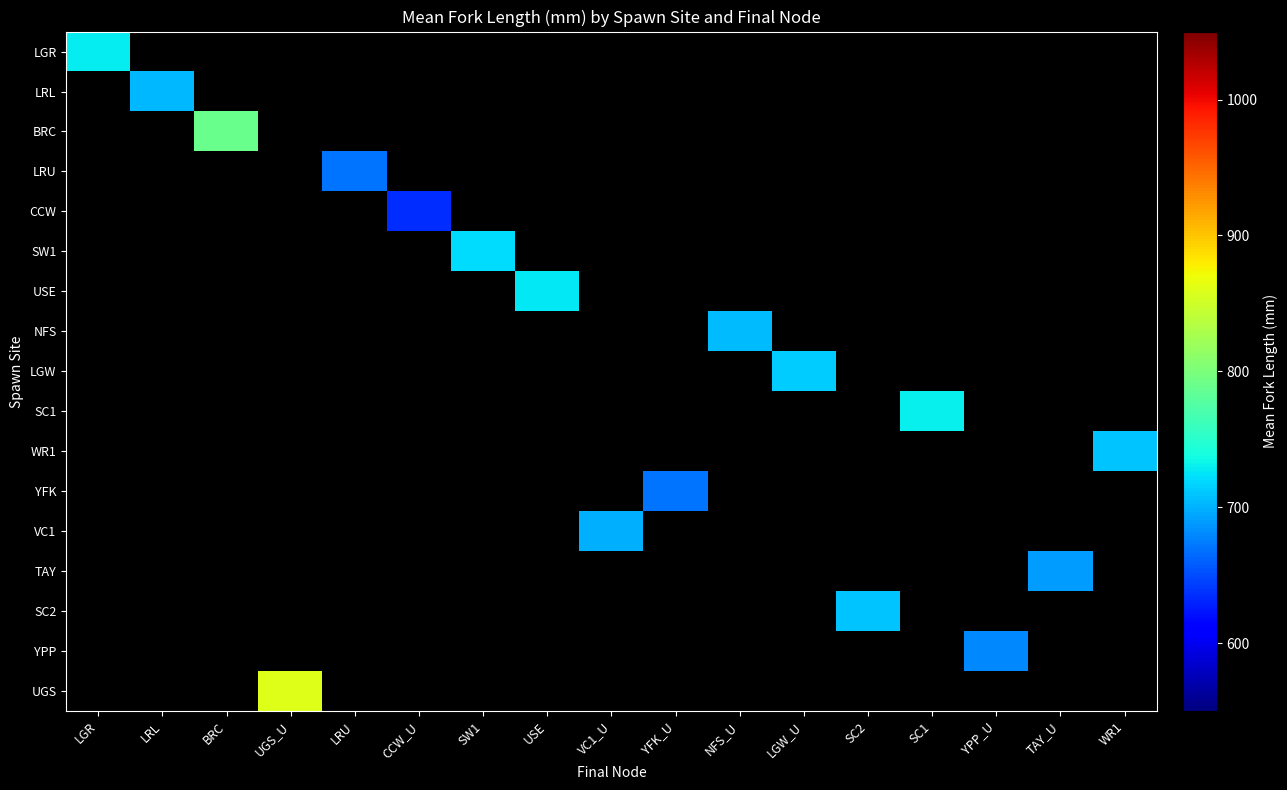

How many positive values does the VC1 series have?

1